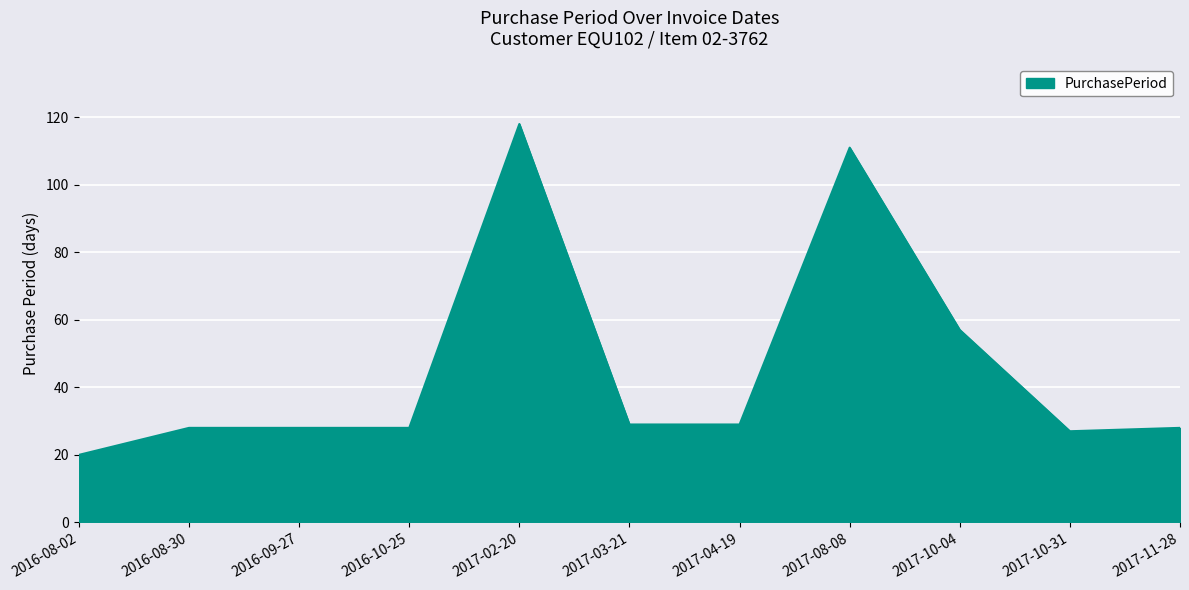

Is it true that the value at 2017-08-08 is 111?

True